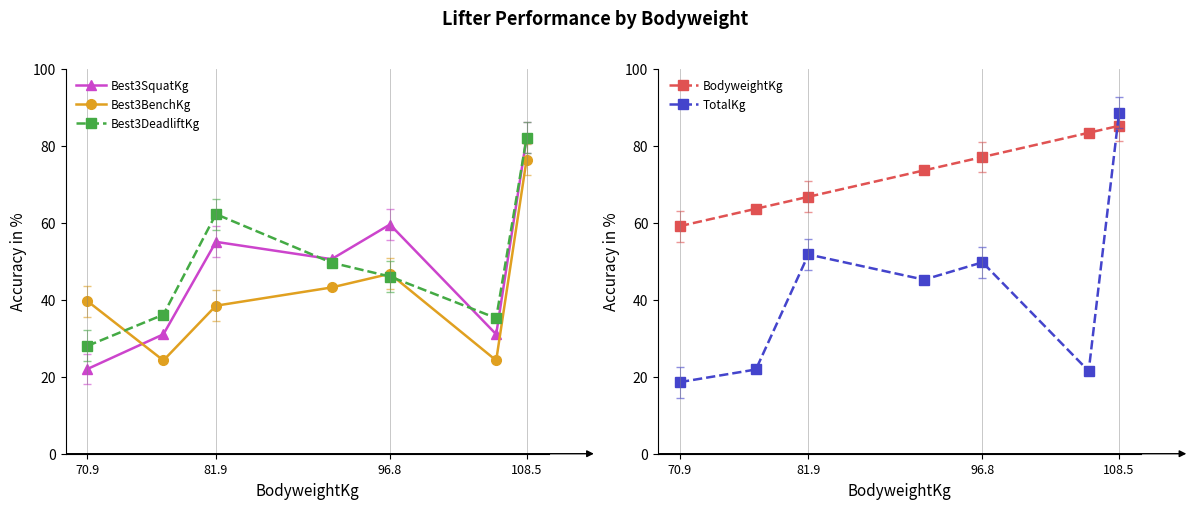

Which series has the largest total across all categories?

BodyweightKg